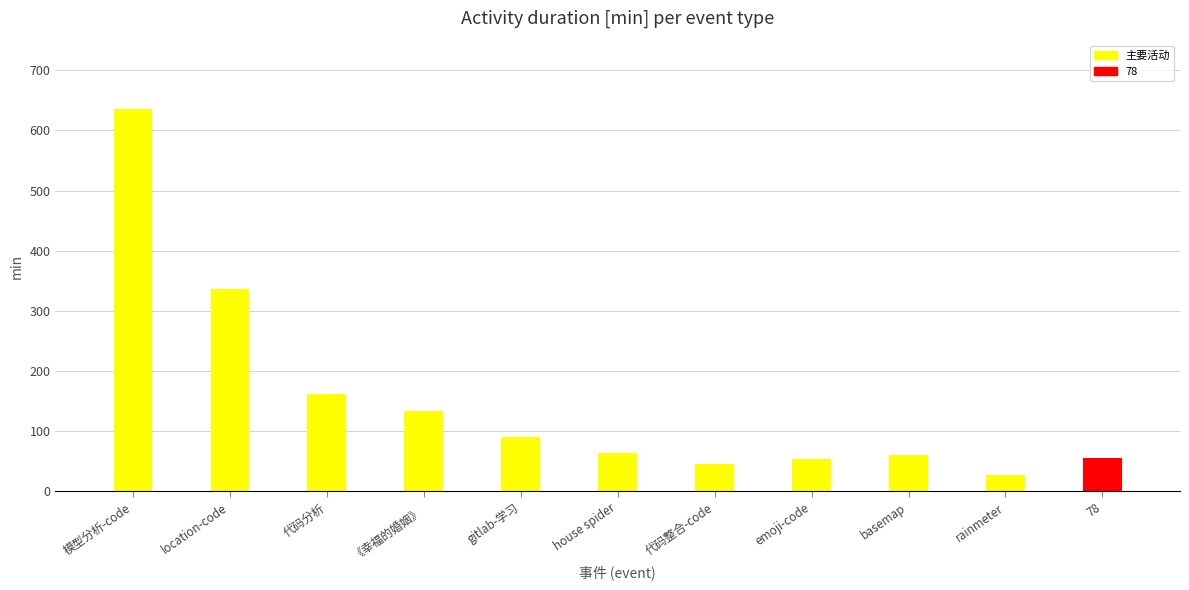

The value at 78 is 55. True or false?

True